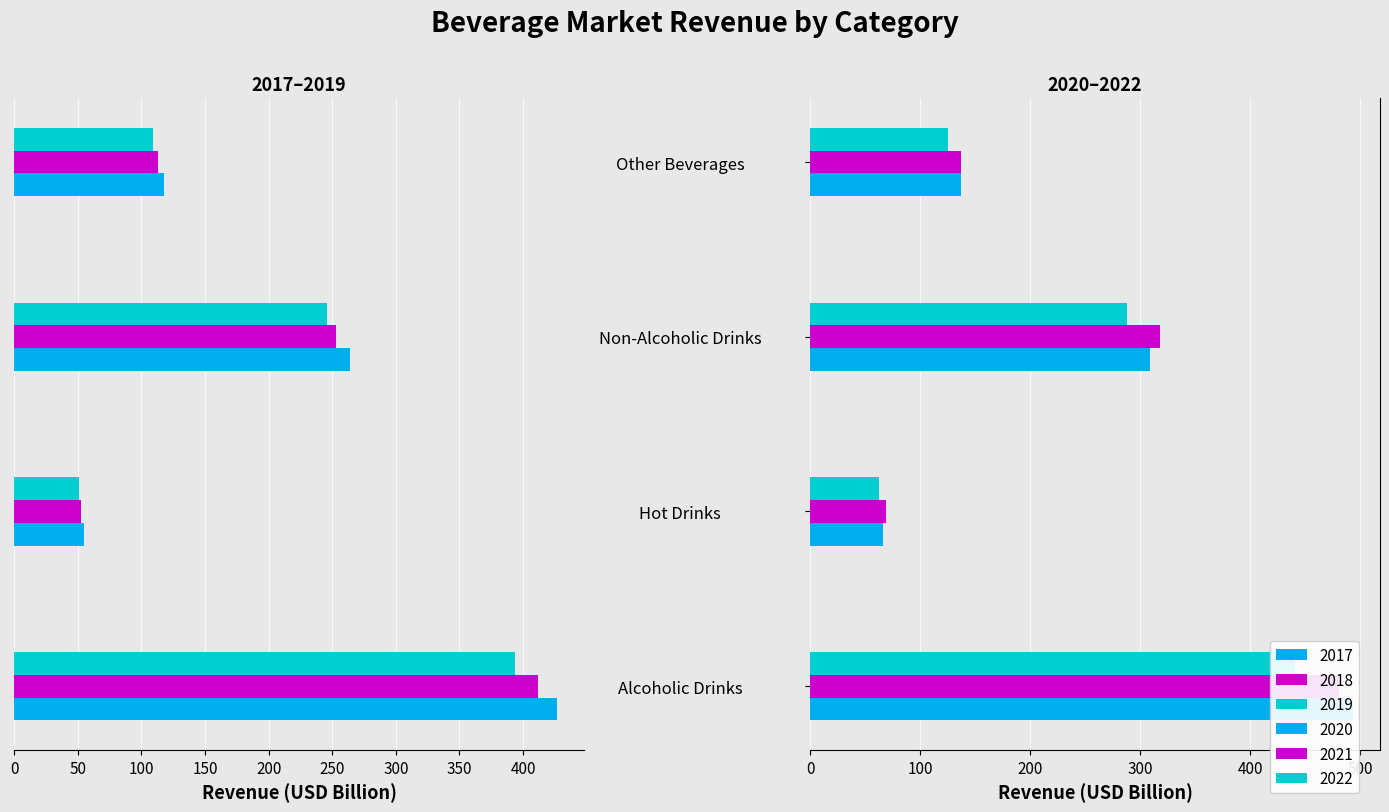

What is the spread (max minus min) of values at Alcoholic Drinks?

920.0